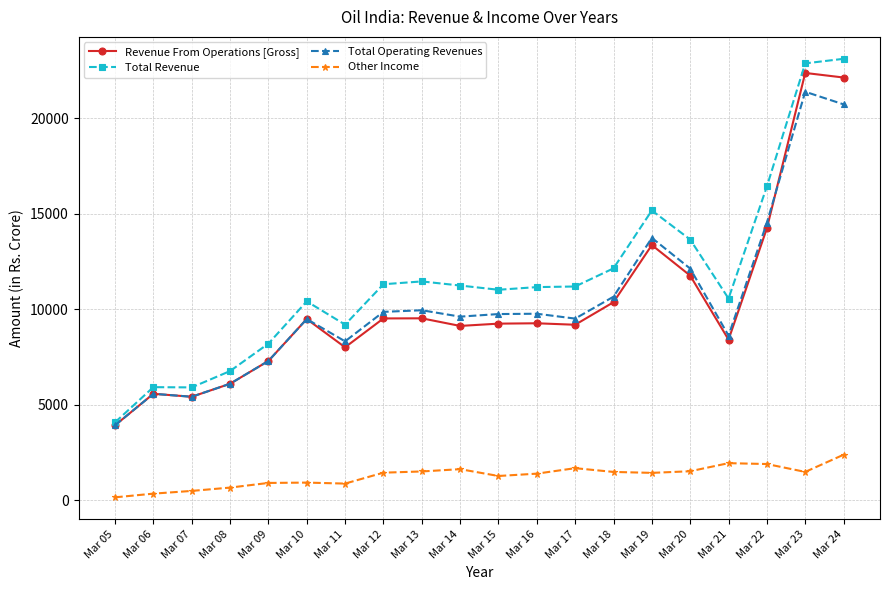

The value of Other Income at Mar 13 is 2320.7. True or false?

False